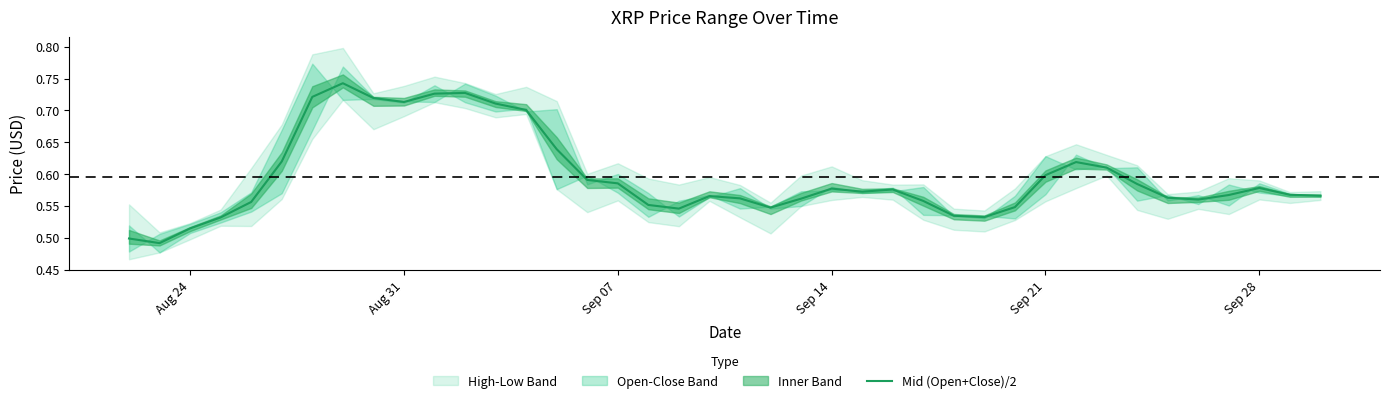

Is it true that Mid (Open+Close)/2 equals 0.6 at Sep 21?

True